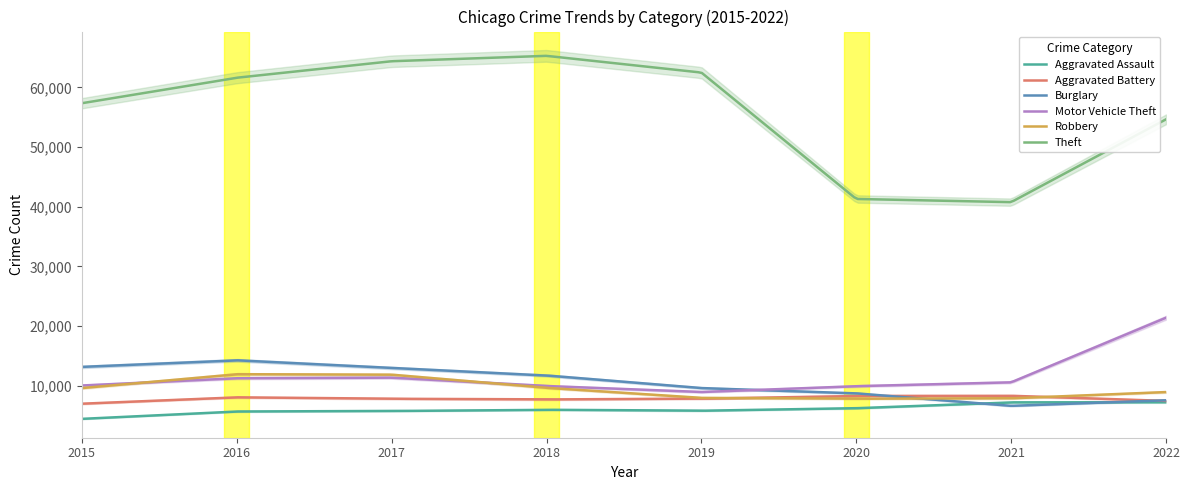

Which series has the largest range (max minus min)?

Theft